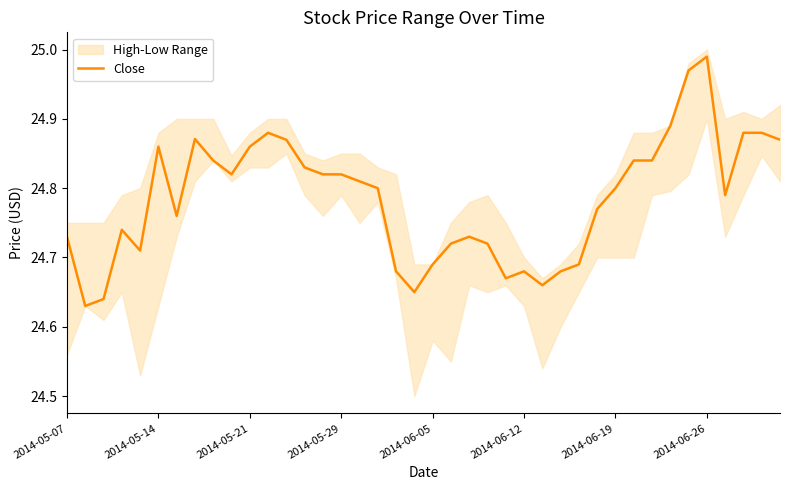

The value of Close at 2014-05-21 is 7.9. True or false?

False